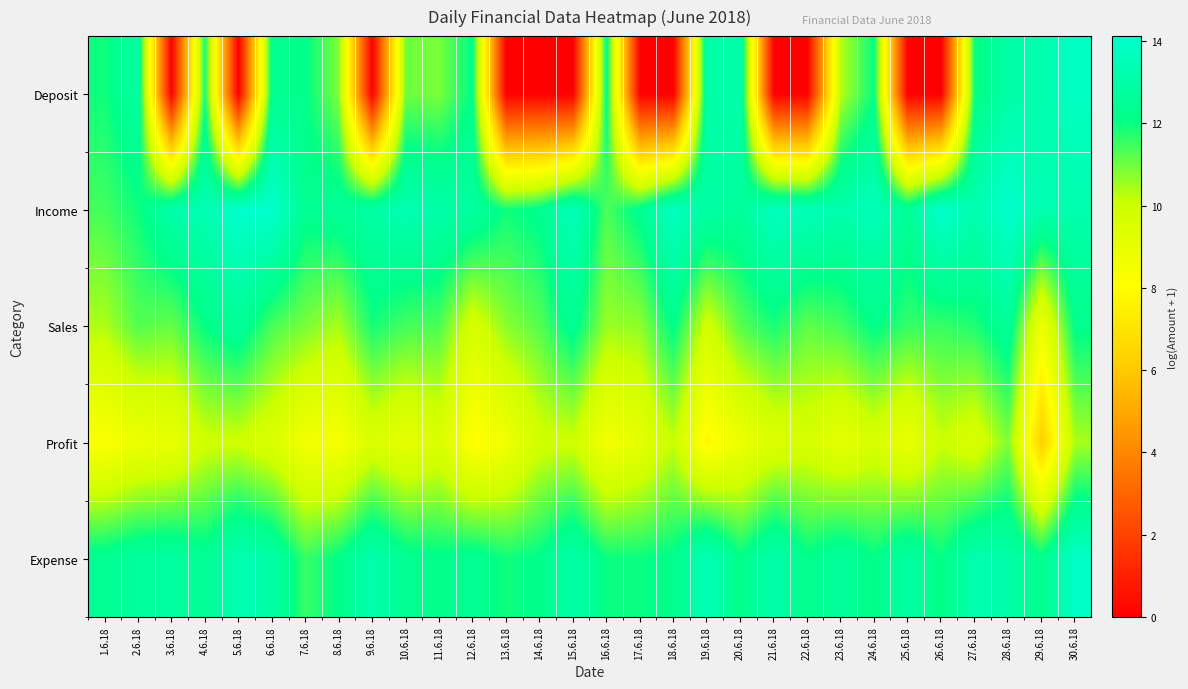

How many data points does each series have?

30